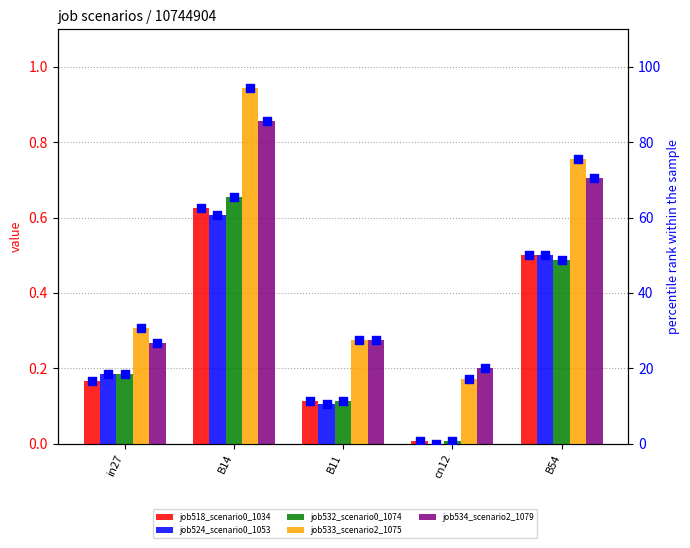

Which series reaches the minimum Y coordinate?

job524_scenario0_1053